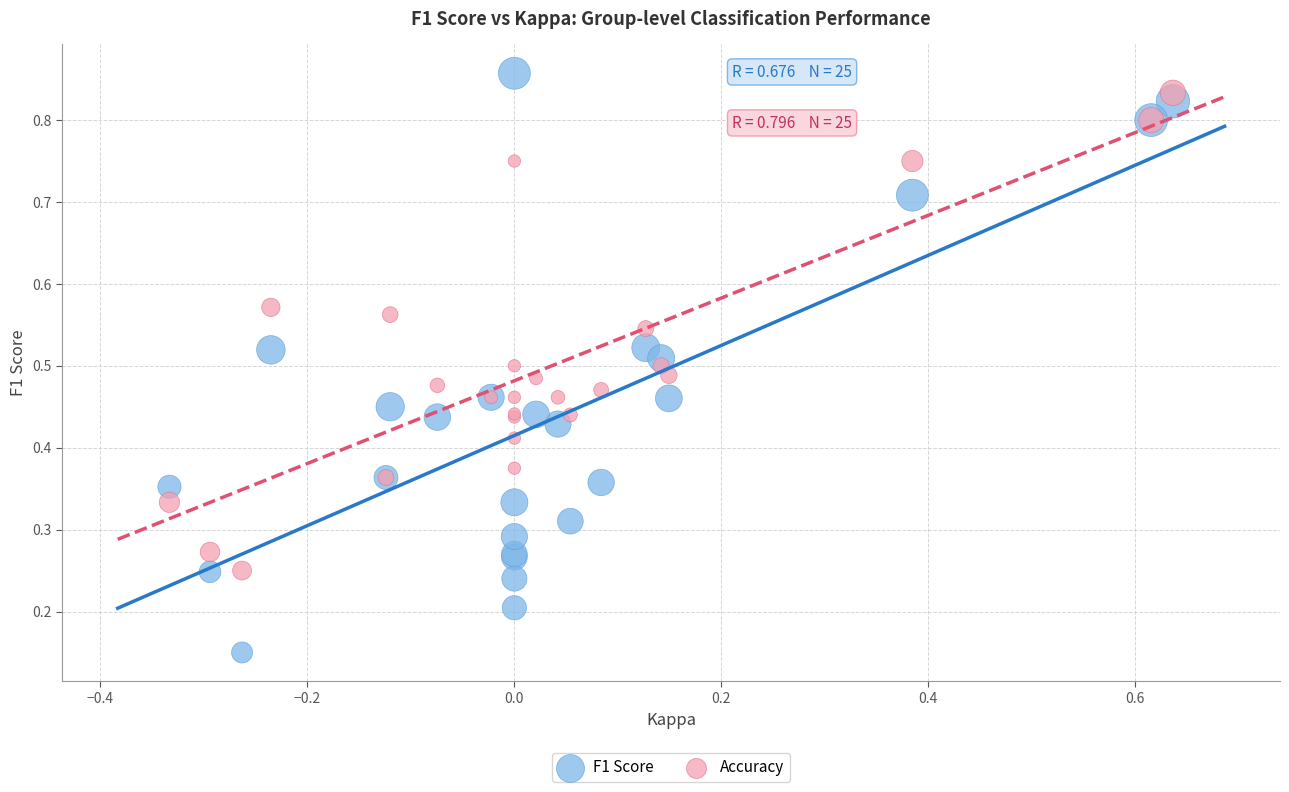

Which series has the widest spread of Y values?

F1 Score